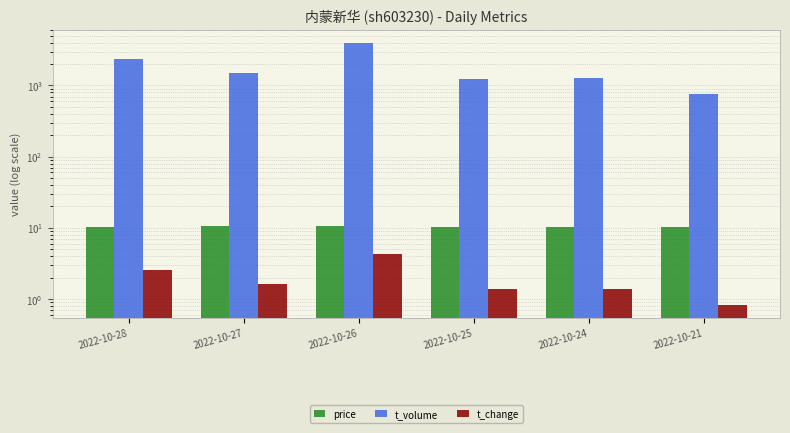

Where does the t_change series first go above 1?

2022-10-28